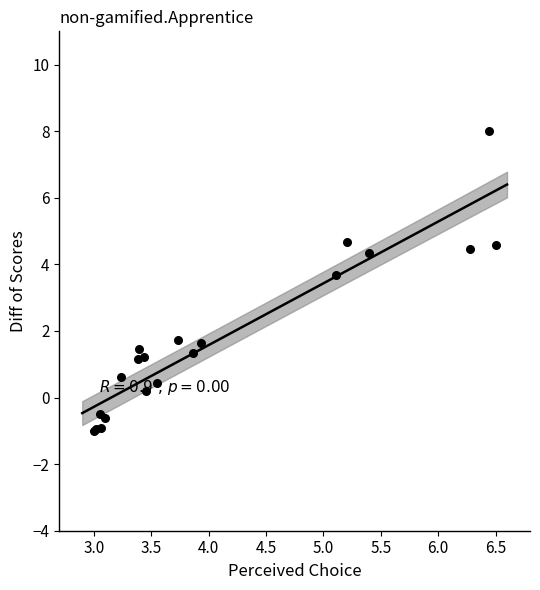

What Y value in the scatter plot is closest to 3?

3.7